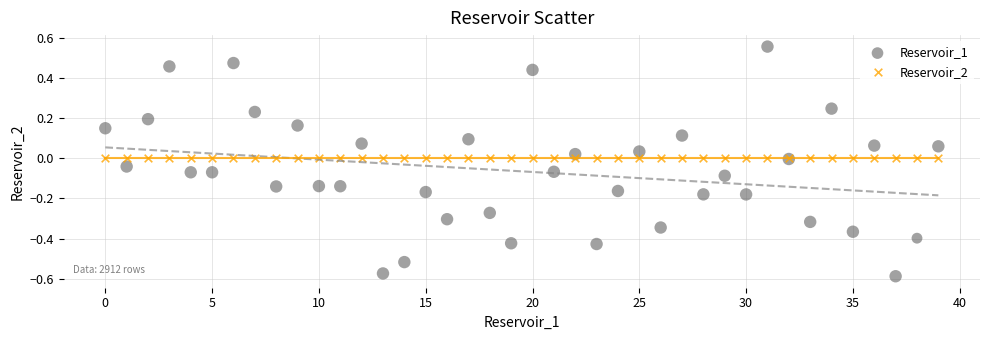

Which series reaches the minimum Y coordinate?

Reservoir_1